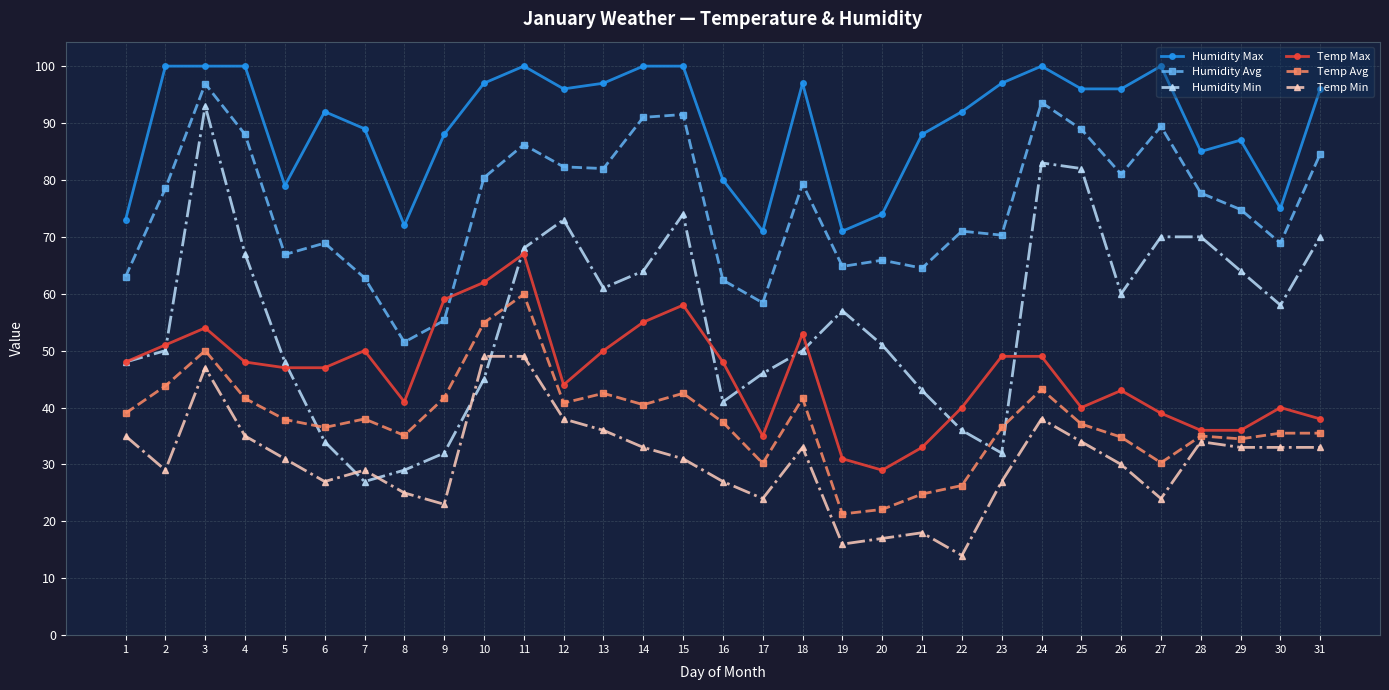

True or false: Humidity Avg and Temp Min cross at least once.

False